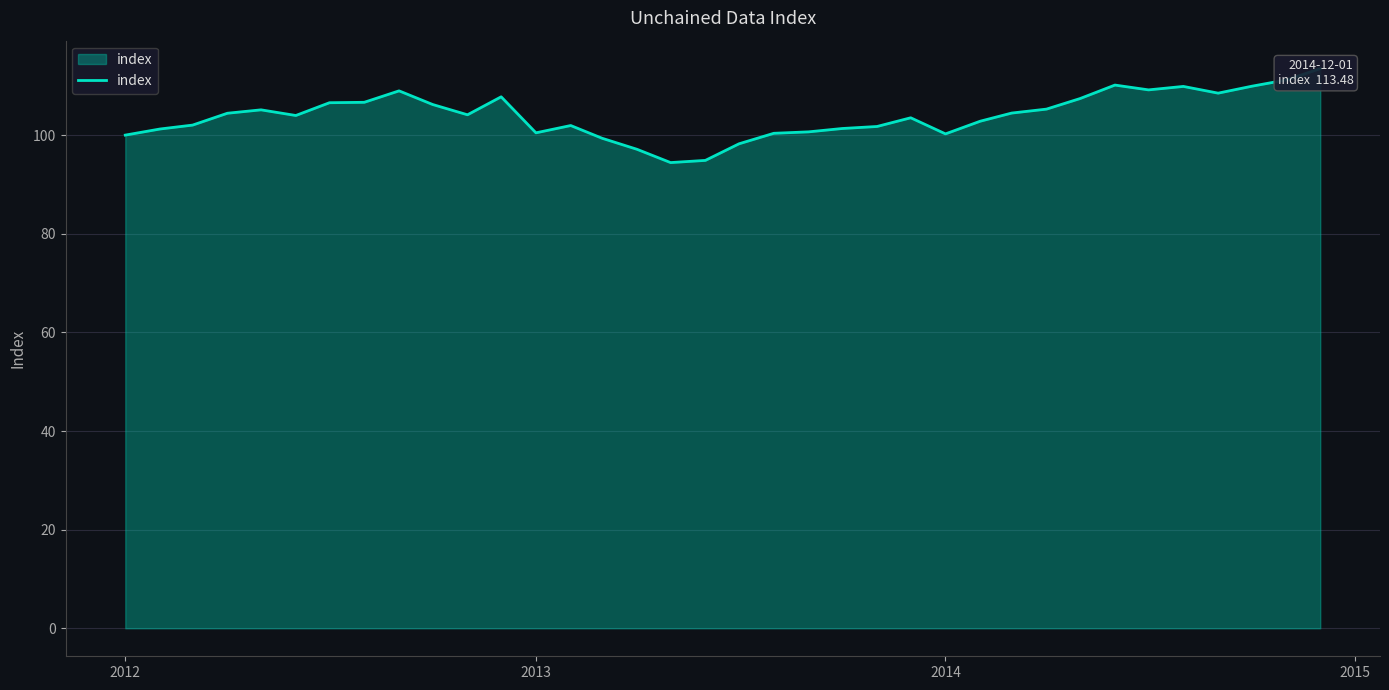

What is the difference between the maximum and second lowest values?

18.6